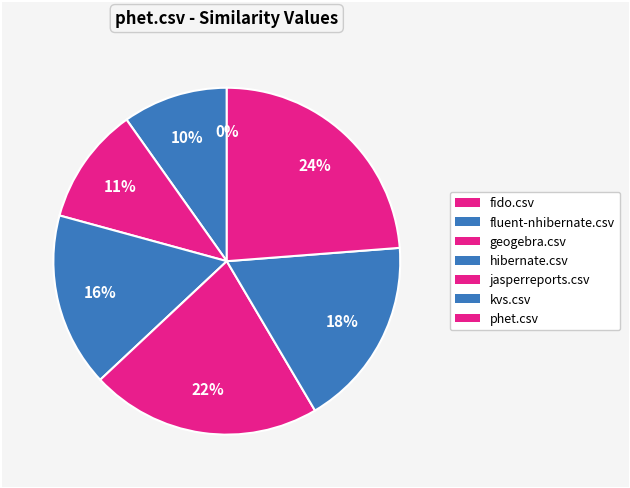

How much of the chart is everything except hibernate.csv?

83.8%